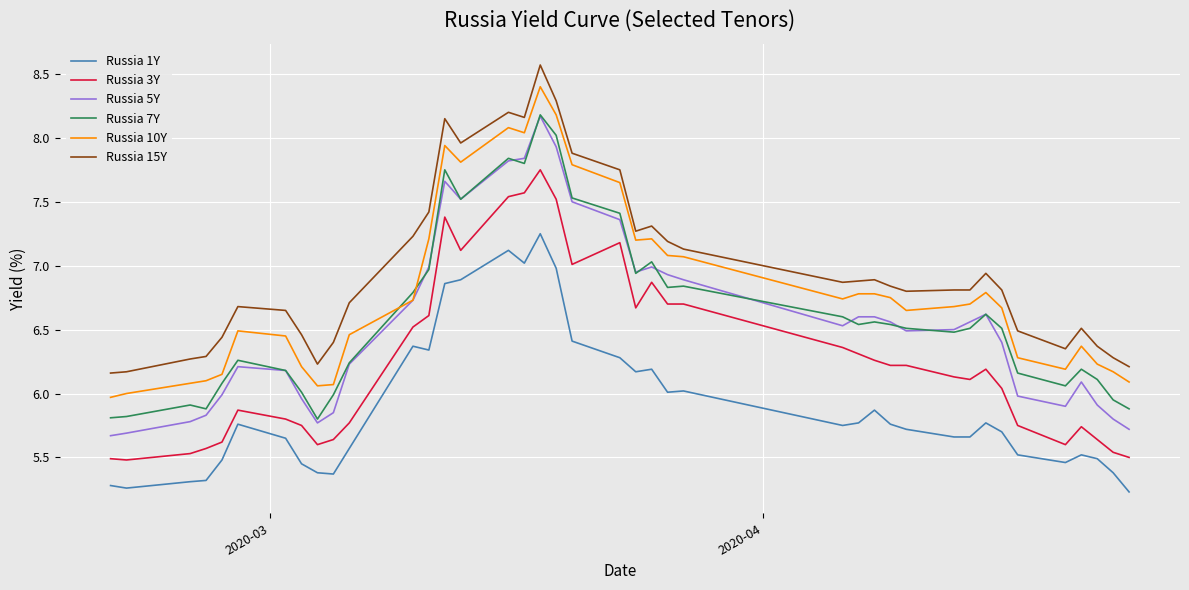

Which series has the largest total across all categories?

Russia 15Y